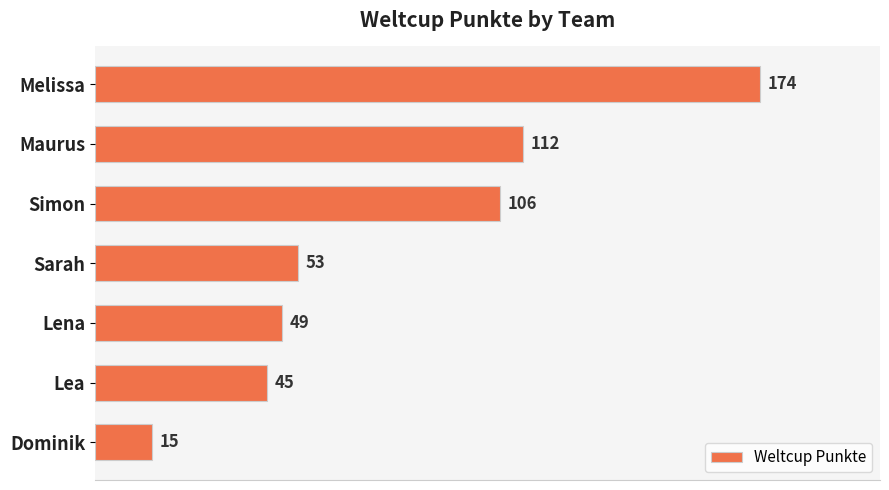

Reading top to bottom, list all the values displayed in this chart.

Melissa=174	Maurus=112	Simon=106	Sarah=53	Lena=49	Lea=45	Dominik=15